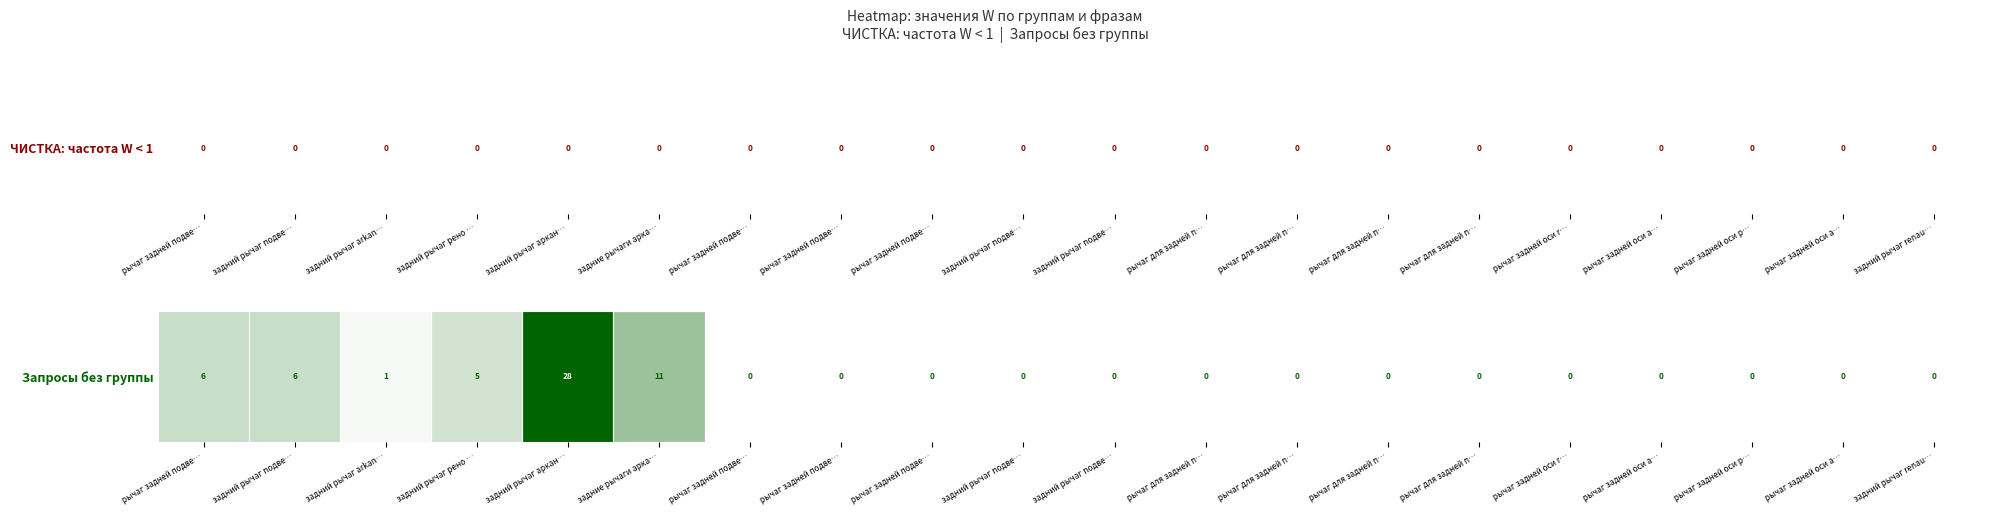

Rank the categories by value from highest to lowest.

задний рычаг аркан…, задние рычаги арка…, рычаг задней подве…, задний рычаг подве…, задний рычаг рено …, задний рычаг arkan…, рычаг задней подве…, рычаг задней подве…, рычаг задней подве…, задний рычаг подве…, задний рычаг подве…, рычаг для задней п…, рычаг для задней п…, рычаг для задней п…, рычаг для задней п…, рычаг задней оси r…, рычаг задней оси a…, рычаг задней оси р…, рычаг задней оси а…, задний рычаг renau…